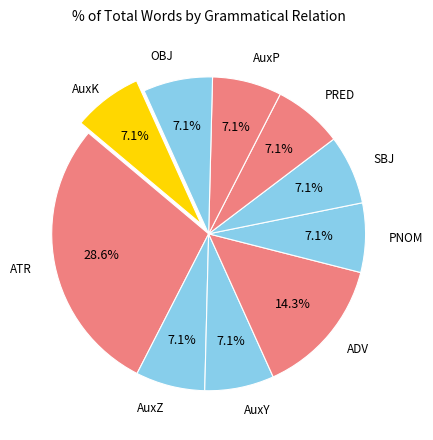

What percentage is the SBJ slice, to the nearest percent?

7%